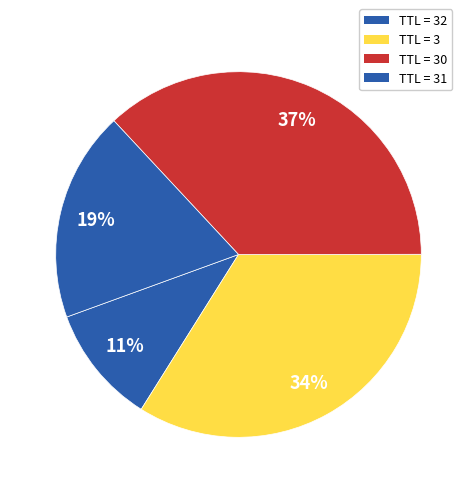

How many slices are in this pie chart?

4